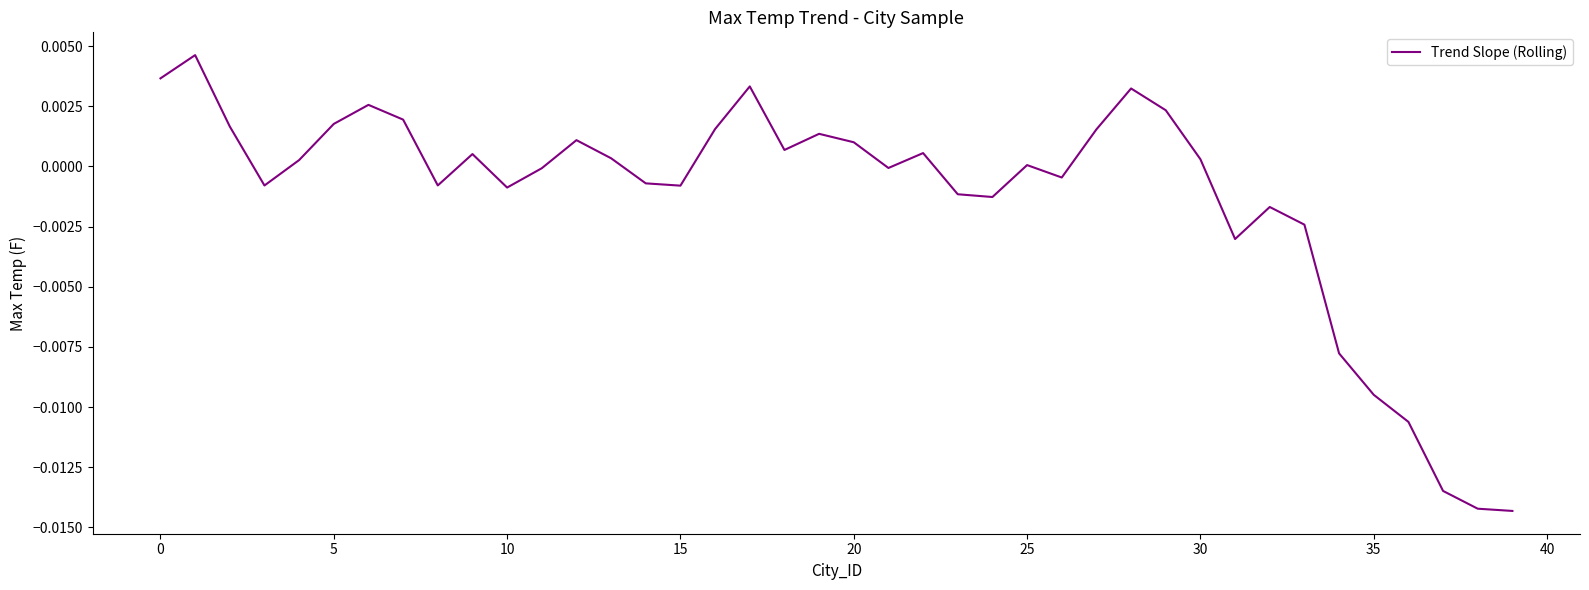

Between 20 and 5, which is larger?

5